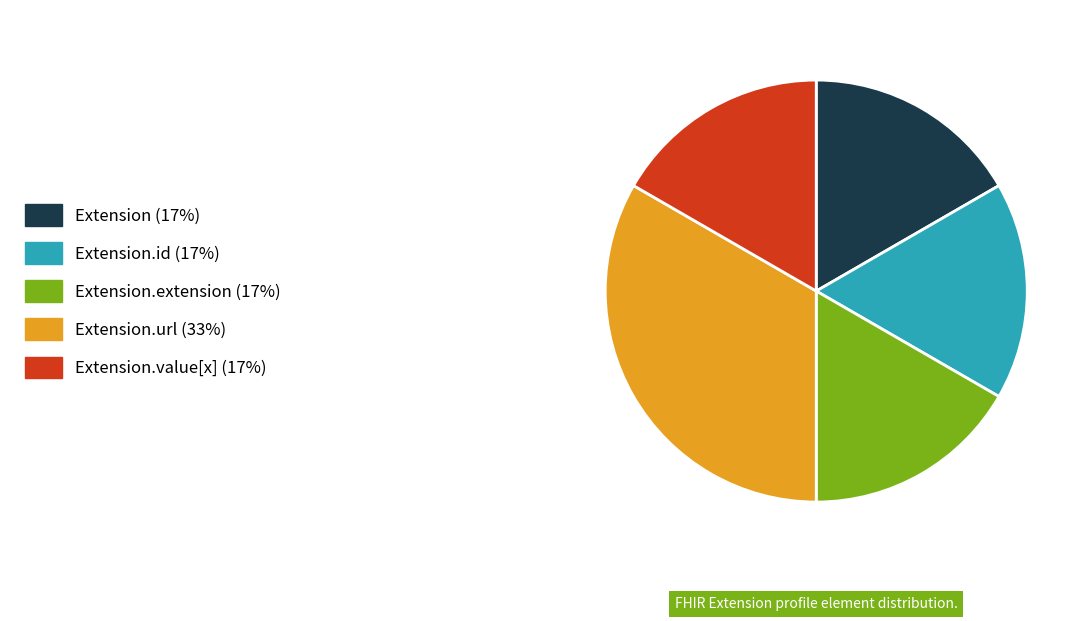

Is there any slice that represents more than half of the pie?

No